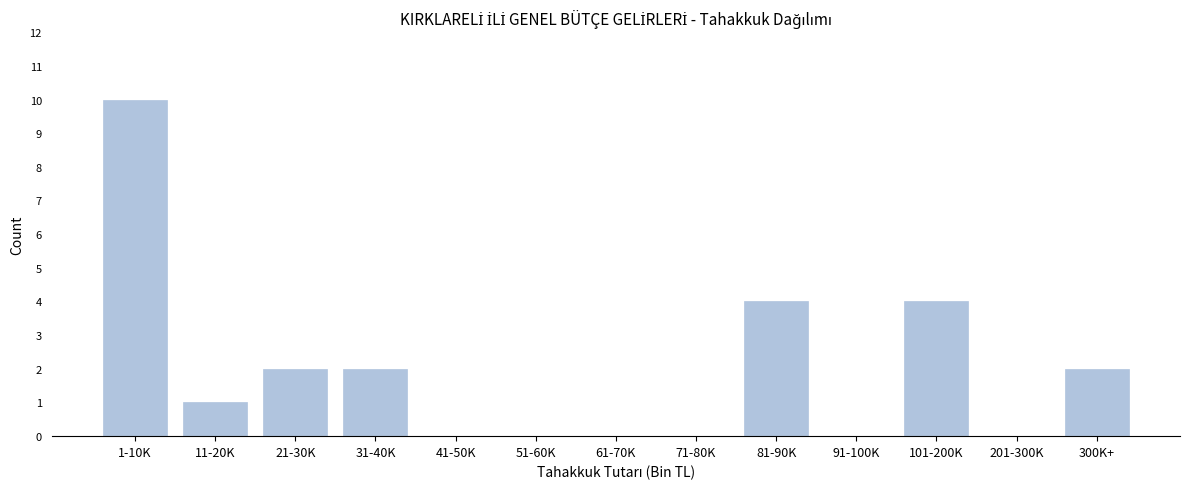

Reading left to right, what are all the values shown in this chart?

1-10K=10	11-20K=1	21-30K=2	31-40K=2	41-50K=0	51-60K=0	61-70K=0	71-80K=0	81-90K=4	91-100K=0	101-200K=4	201-300K=0	300K+=2